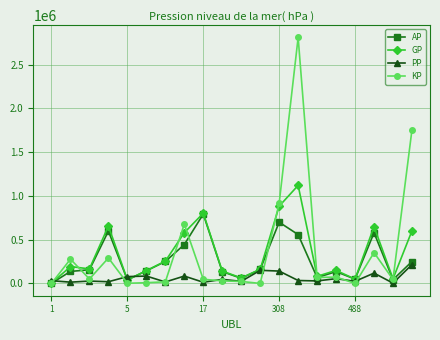

Is this an area chart (filled region under the line)?

No